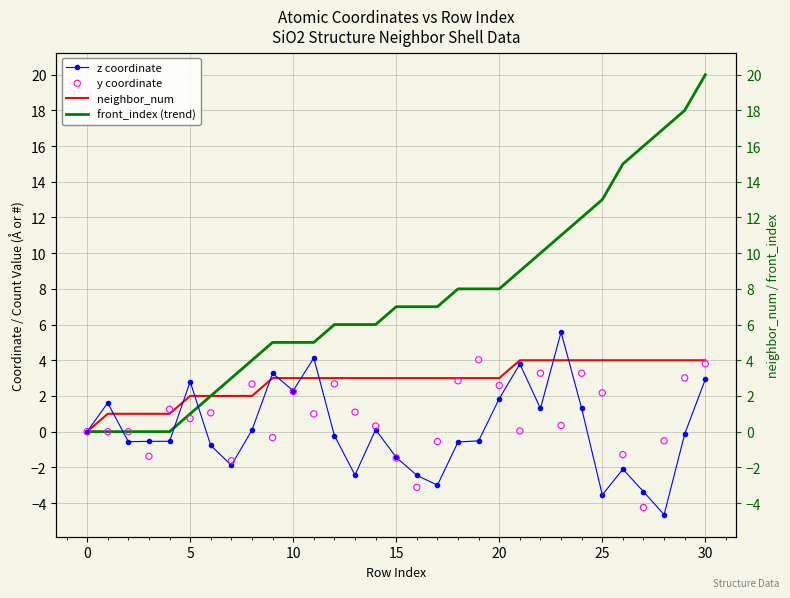

Is the value of neighbor_num at 16 greater than the value of z coordinate at 0?

Yes